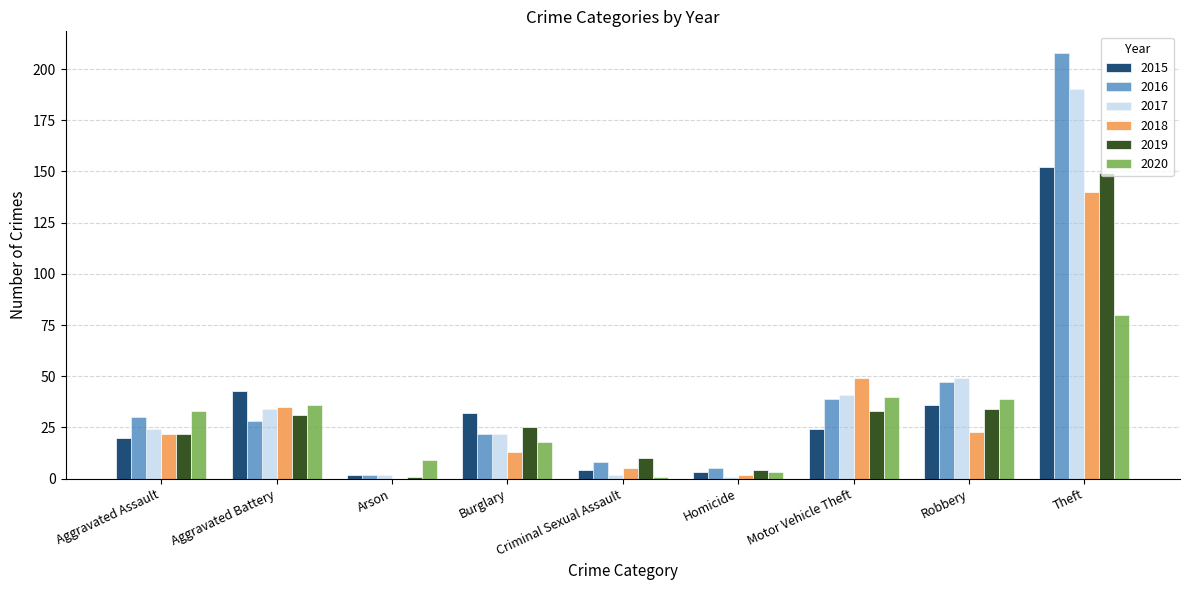

True or false: 2019 has a value of 22 at Aggravated Assault.

True